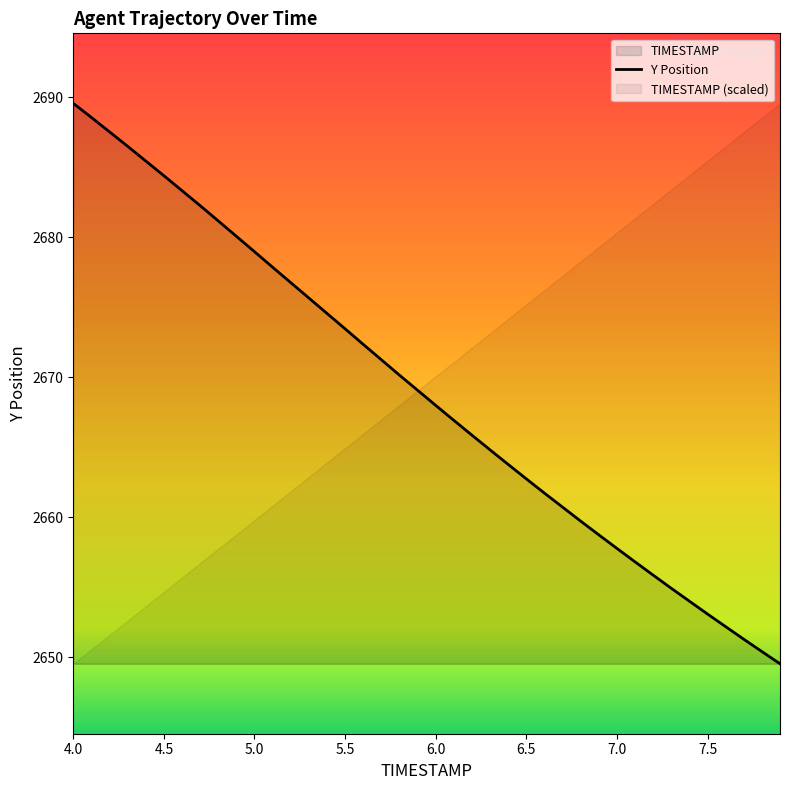

Does the chart have visible grid lines?

No